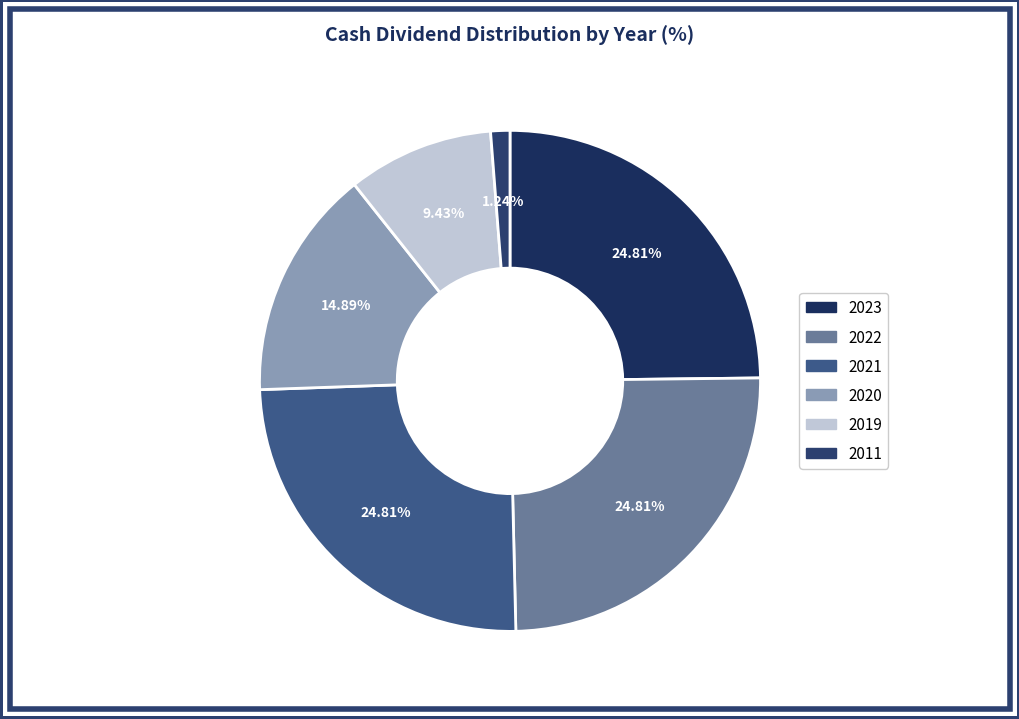

Count the number of slices in the pie.

6